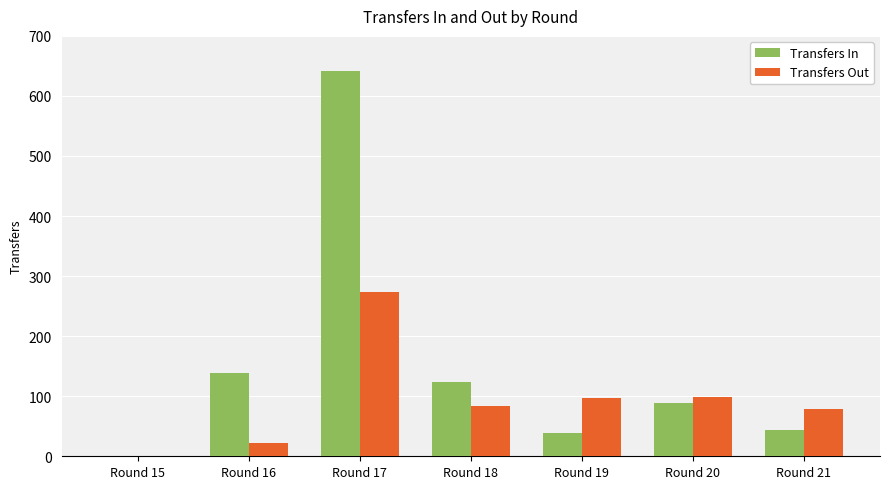

What is the sum of all Transfers In values?

1076